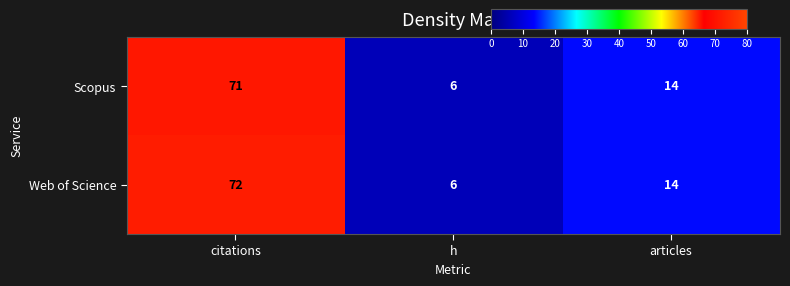

What is the sum of all Scopus values?

91